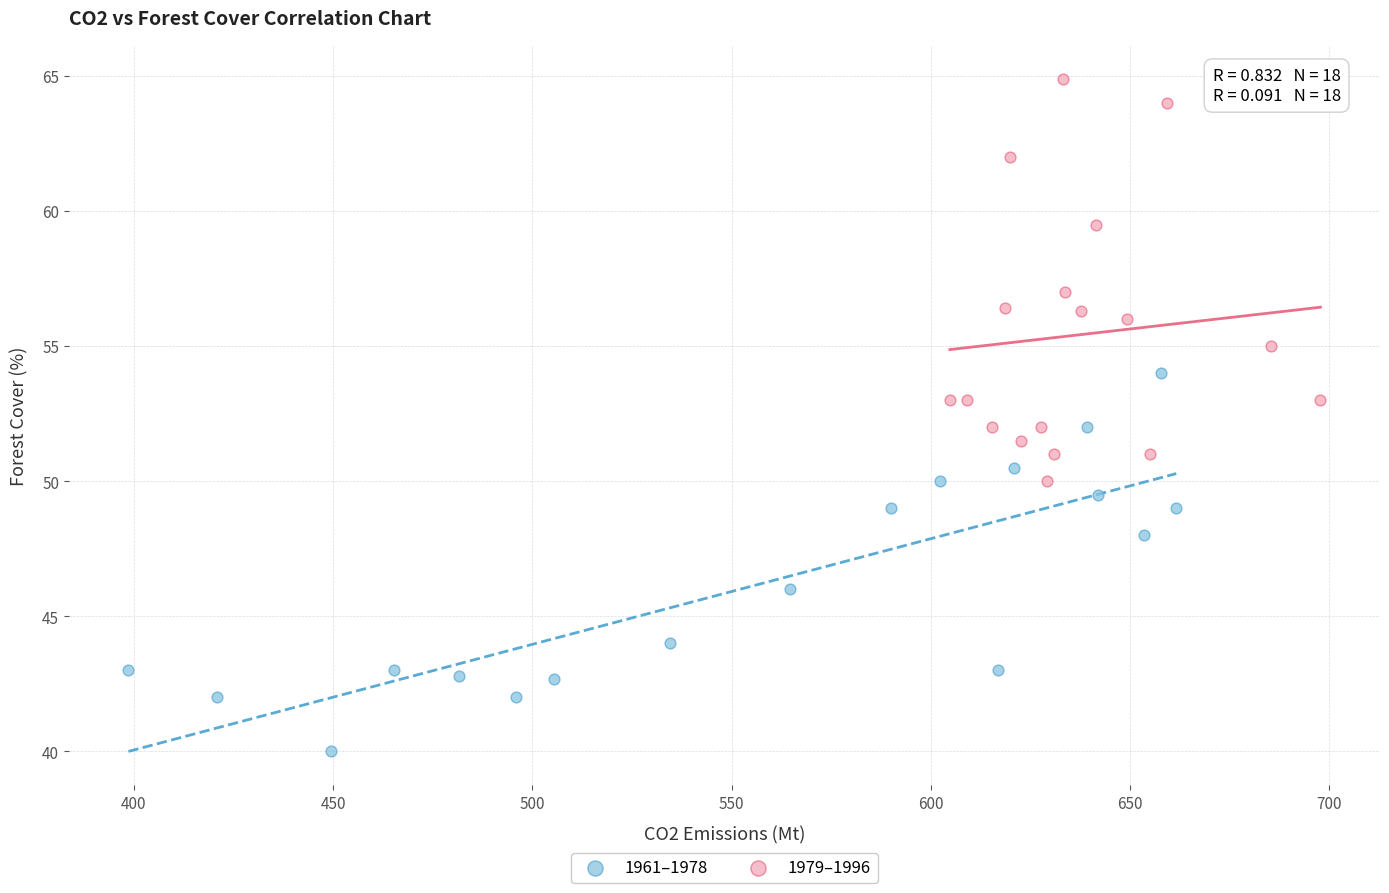

Which series reaches the minimum Y coordinate?

1961–1978